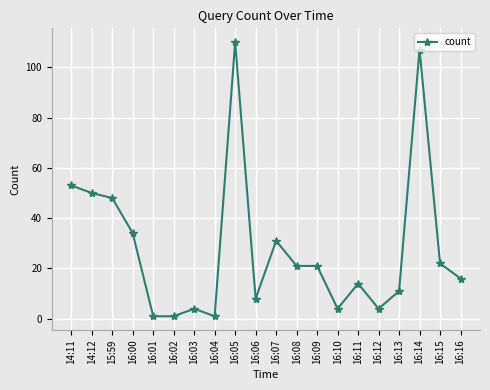

What is the approximate value at 16:14?

107